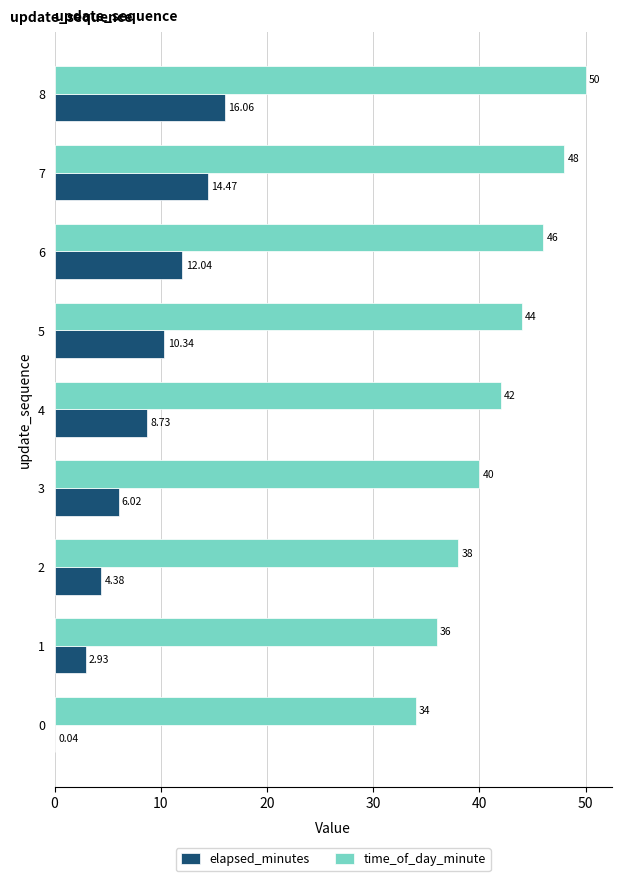

What are all the series names shown in the legend?

elapsed_minutes, time_of_day_minute